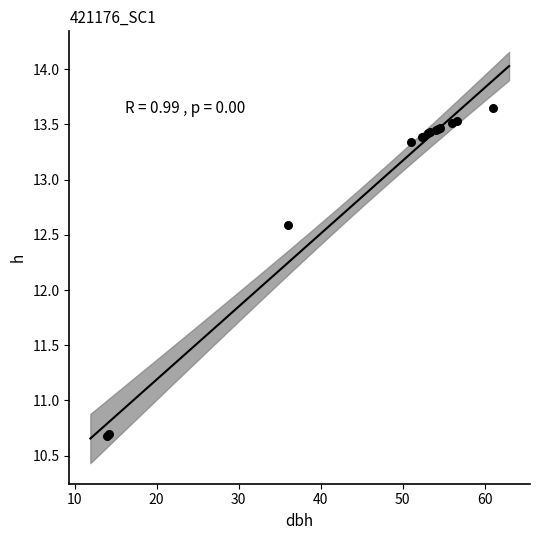

What Y value in the scatter plot is closest to 12?

12.6